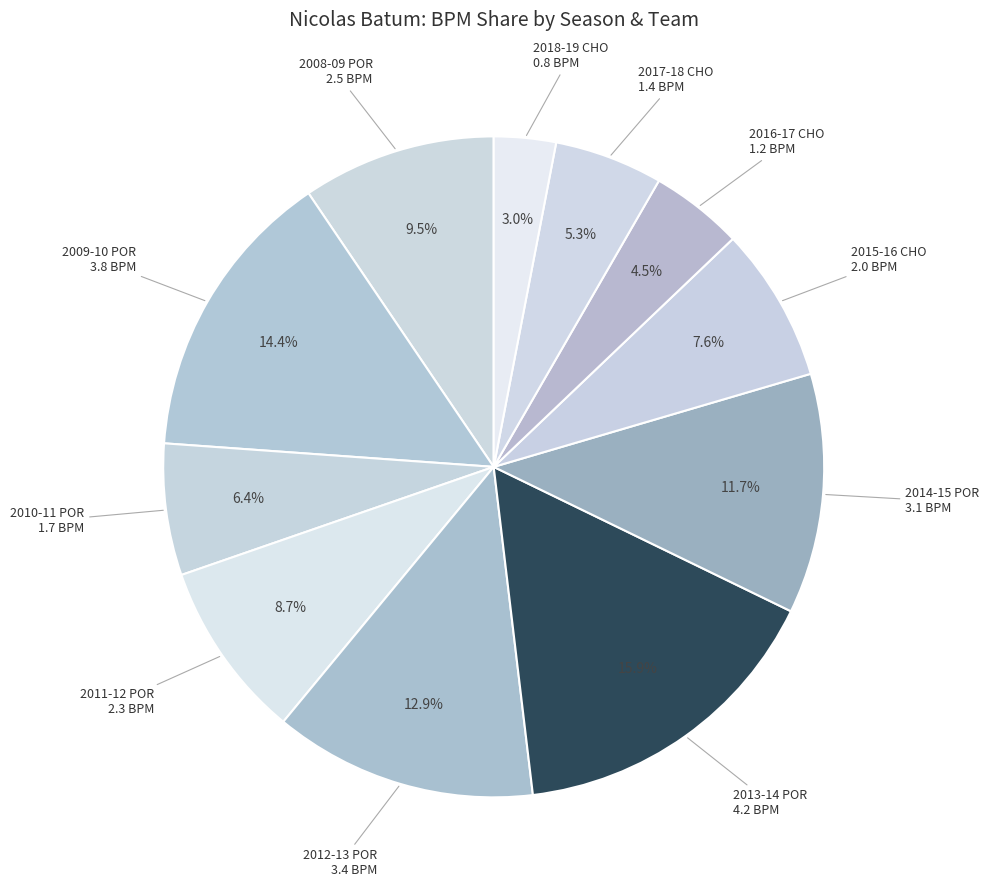

To the nearest percent, what is the difference between the 2008-09 POR and 2013-14 POR slice percentages?

6%